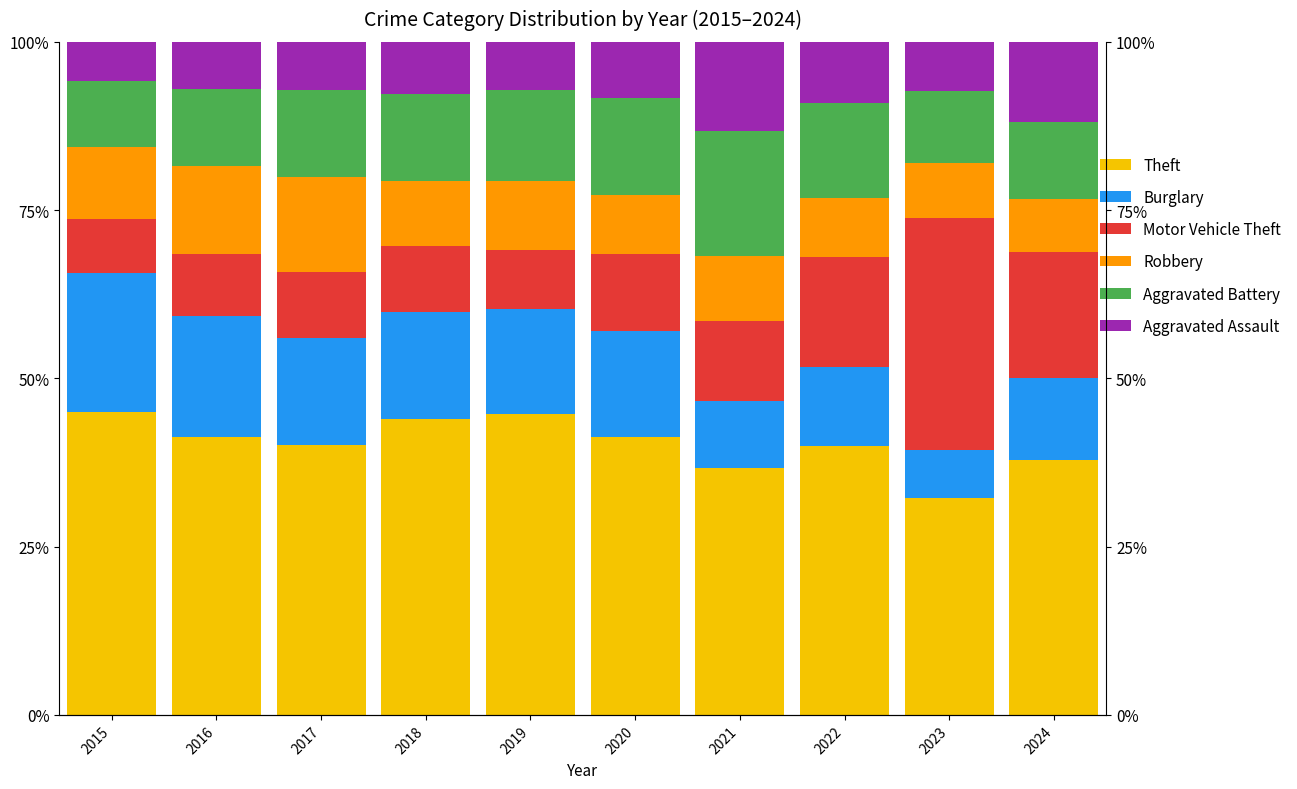

At how many categories does at least one series exceed 15?

10